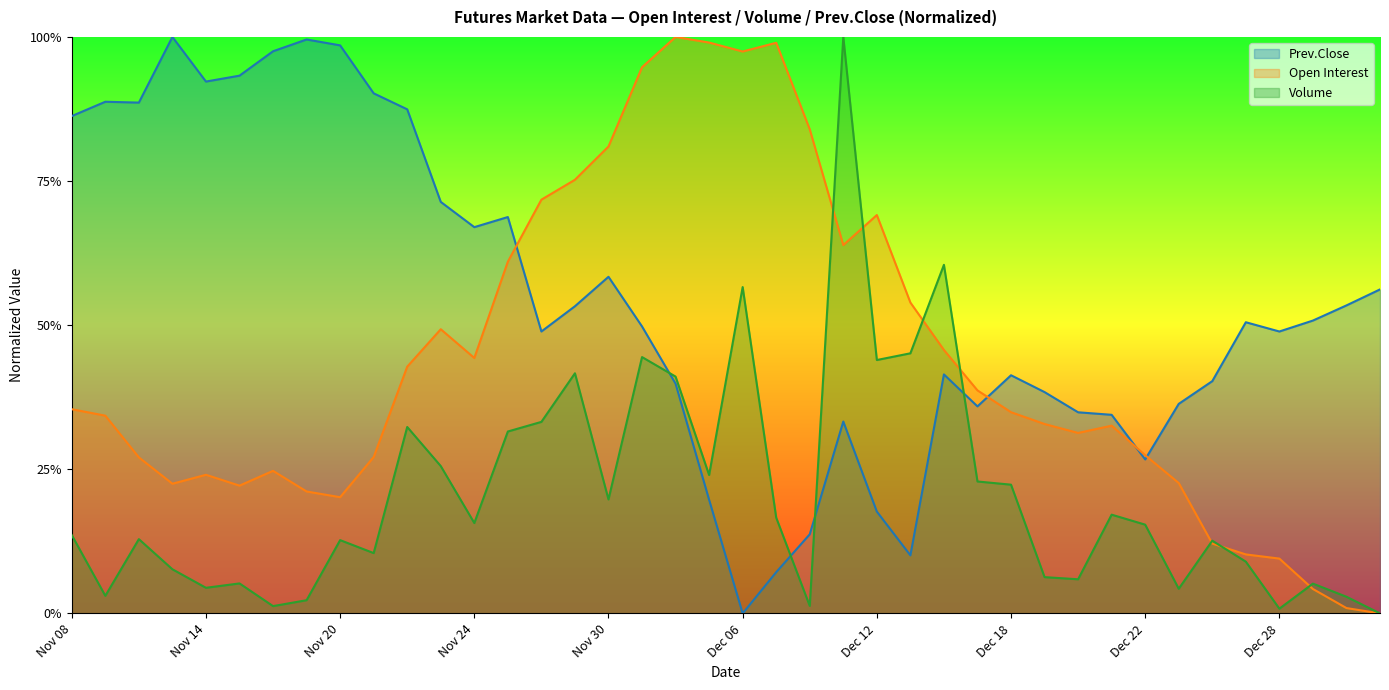

Where is Prev.Close nearest to the value 0?

Dec 06